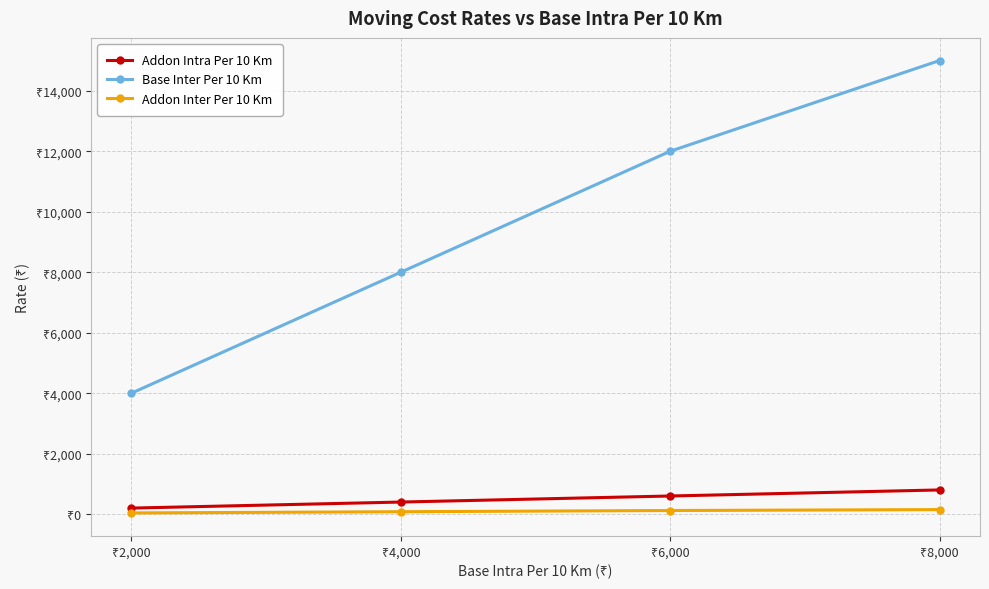

Rank the series by their maximum value, from highest to lowest.

Base Inter Per 10 Km, Addon Intra Per 10 Km, Addon Inter Per 10 Km